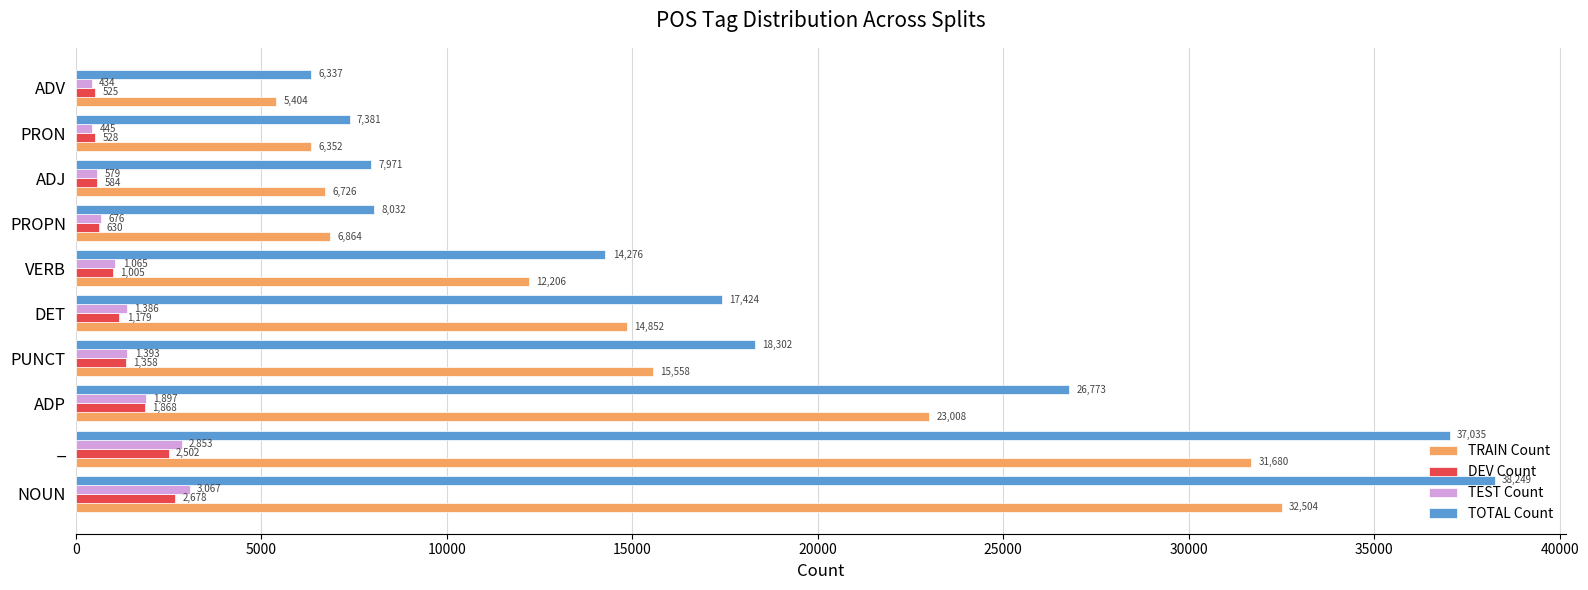

What is the maximum value shown in the chart?

38249